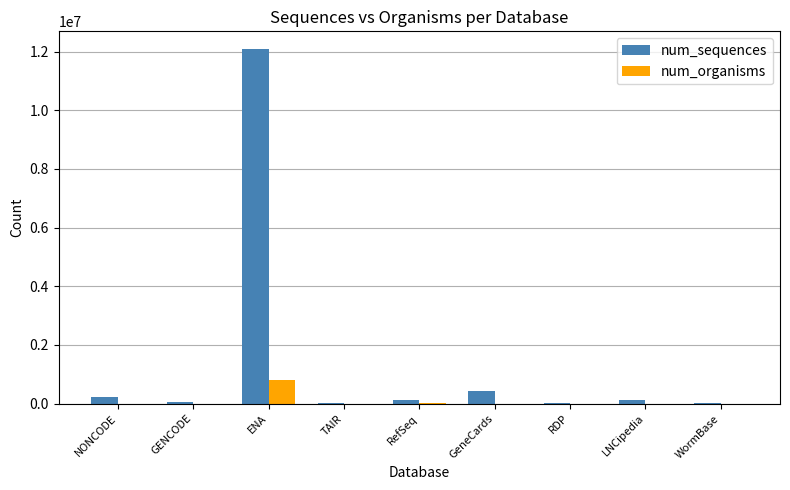

Which series has the widest spread of values?

num_sequences